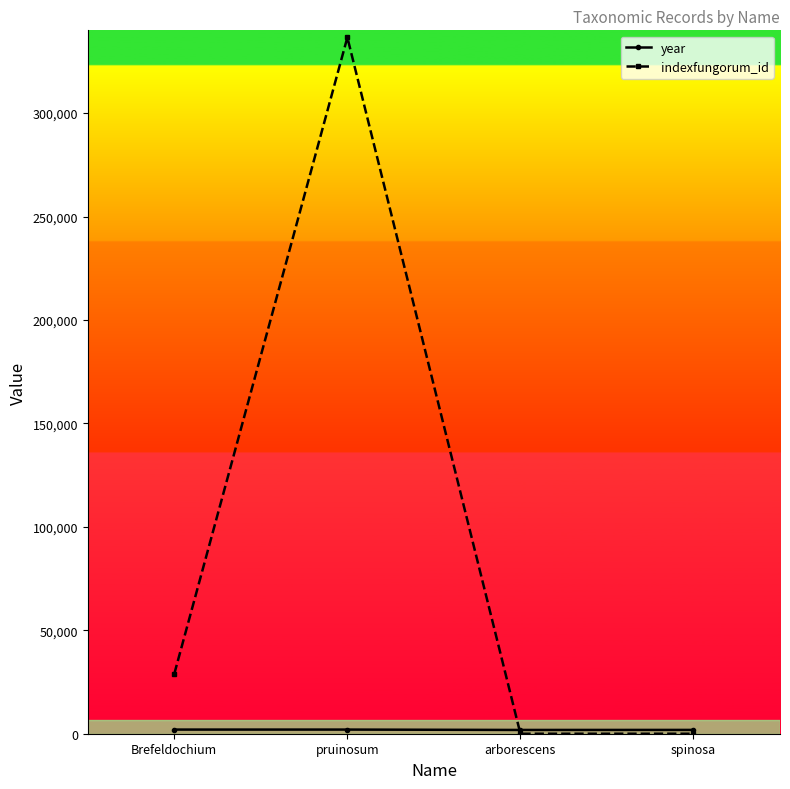

True or false: indexfungorum_id has more than 1 points higher than both neighbors.

False